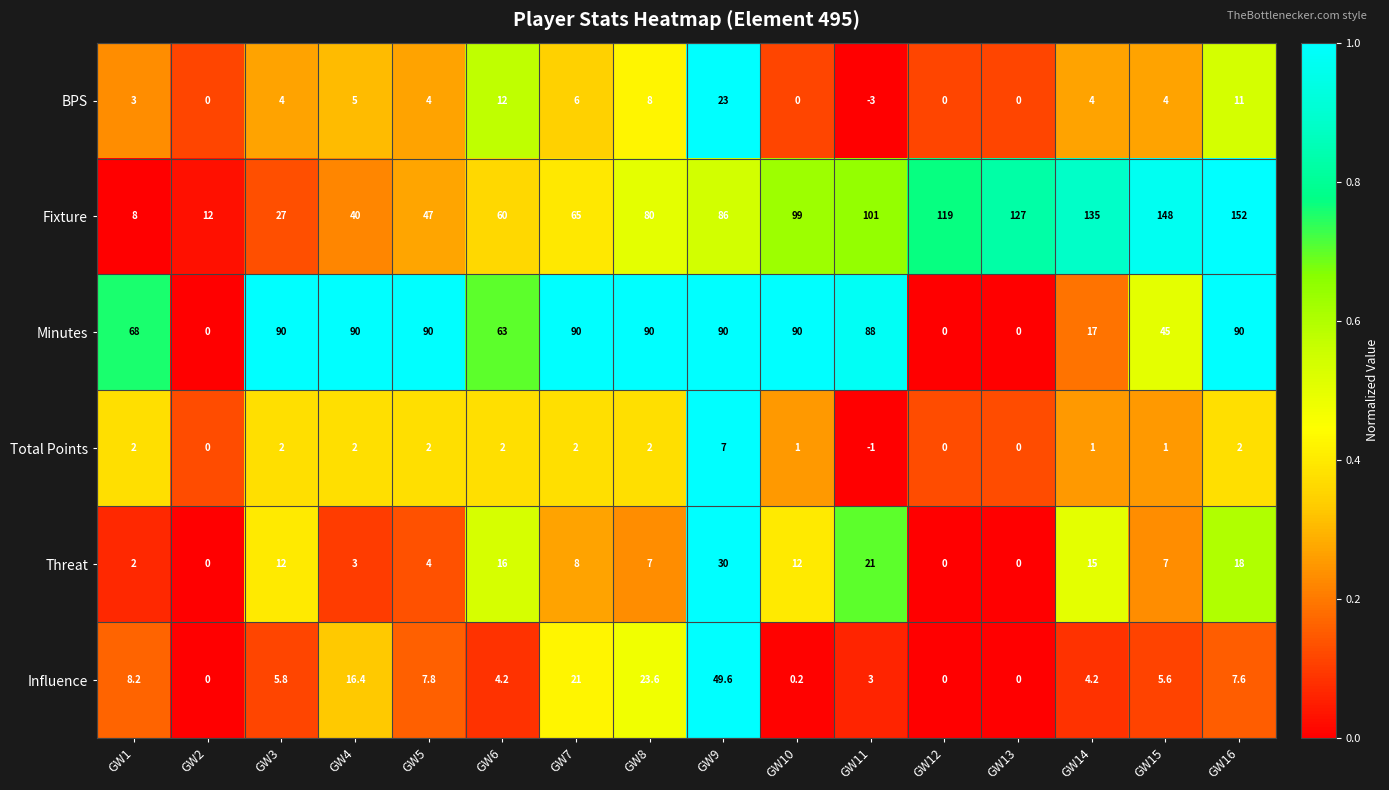

What is the sum of all Influence values?

157.2